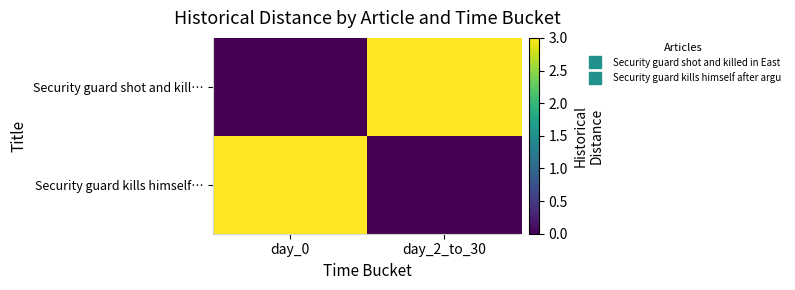

What is the total value across all series at day_2_to_30?

3